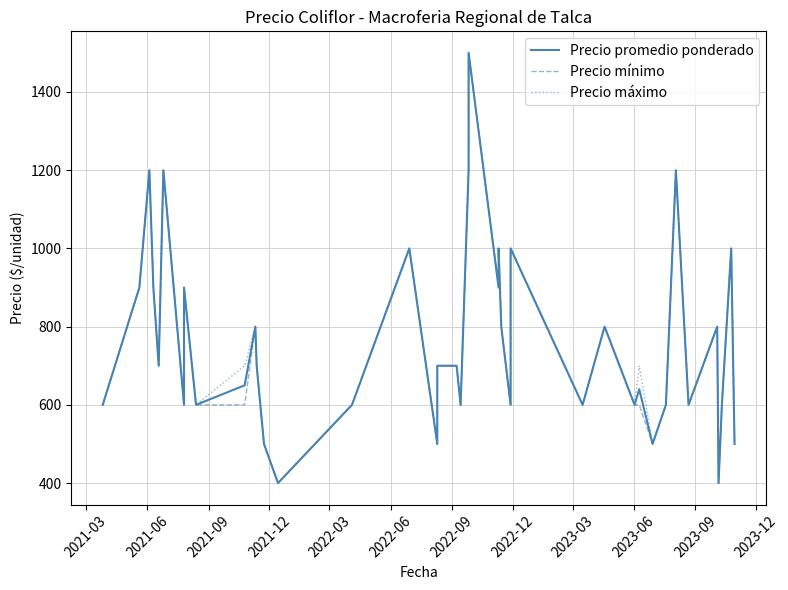

What is the difference between the maximum and second lowest values in the Precio mínimo series?

1100